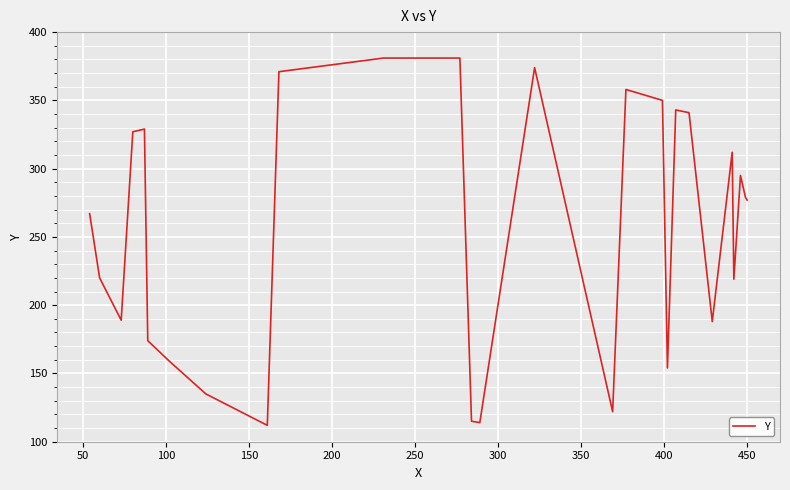

How many lines are shown in the chart?

1